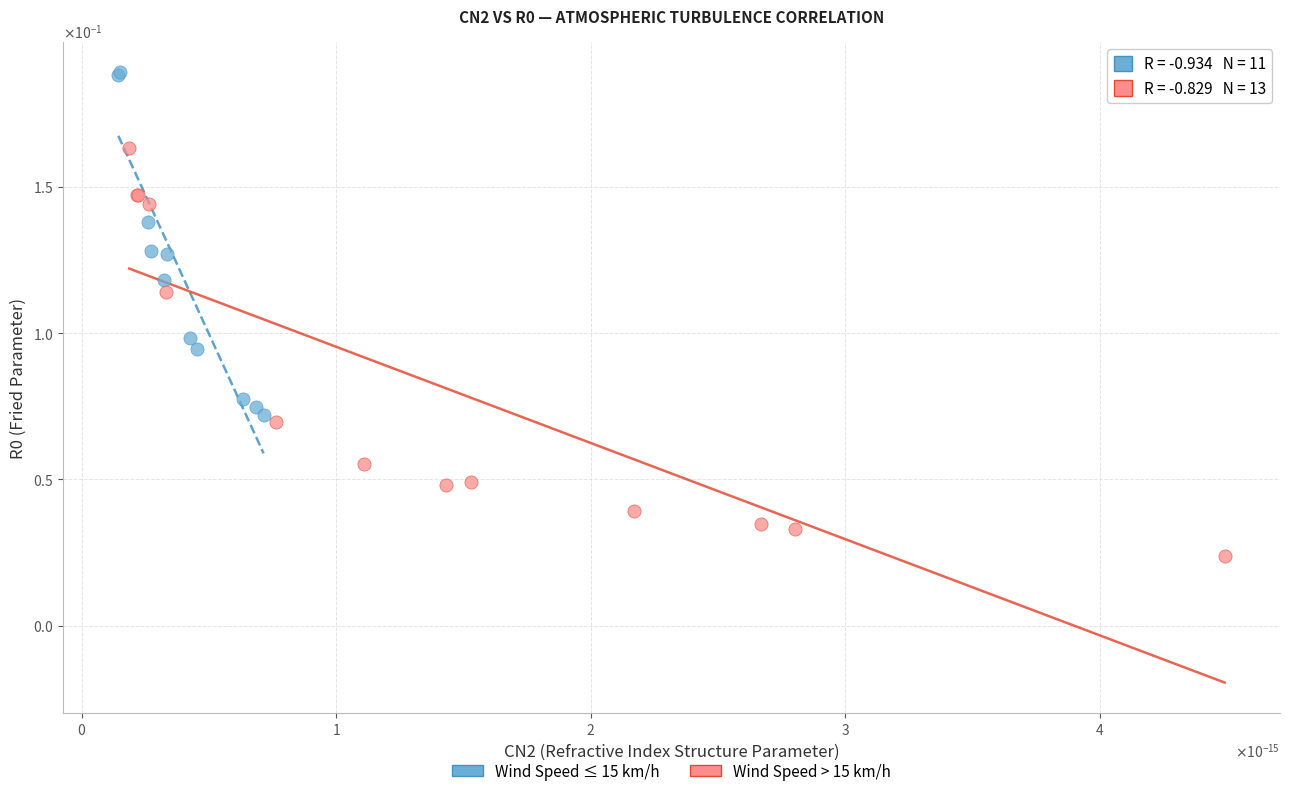

What are all the series names shown in the legend?

Wind Speed ≤ 15 km/h, Wind Speed > 15 km/h